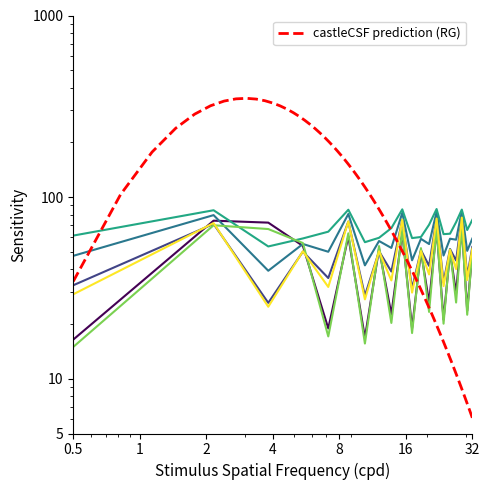

Which category has the lowest value in the row0_y4 series?

2